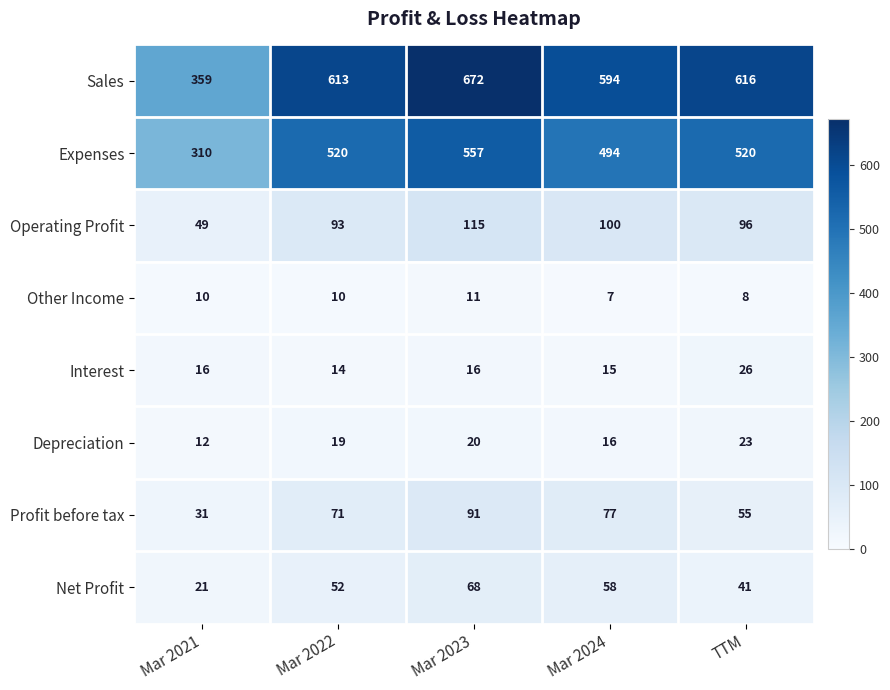

What is the difference between the maximum and minimum values in the Expenses series?

247